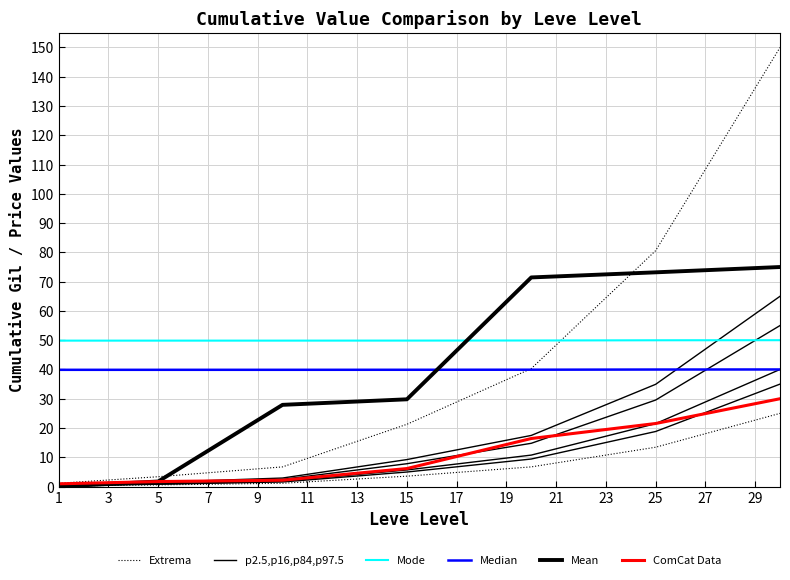

Is the value of Mode at 3 greater than the value of ComCat Data at 5?

Yes